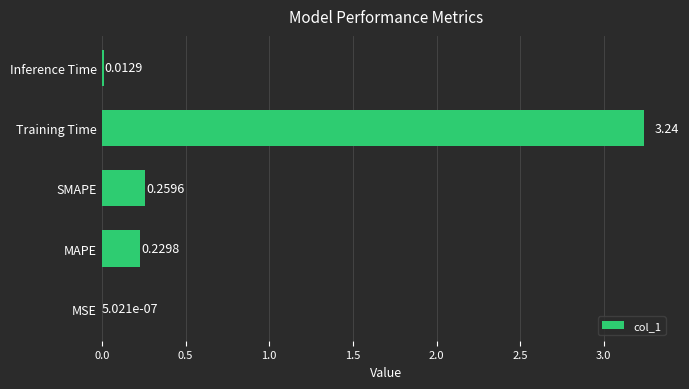

What is the sum of all values?

3.7